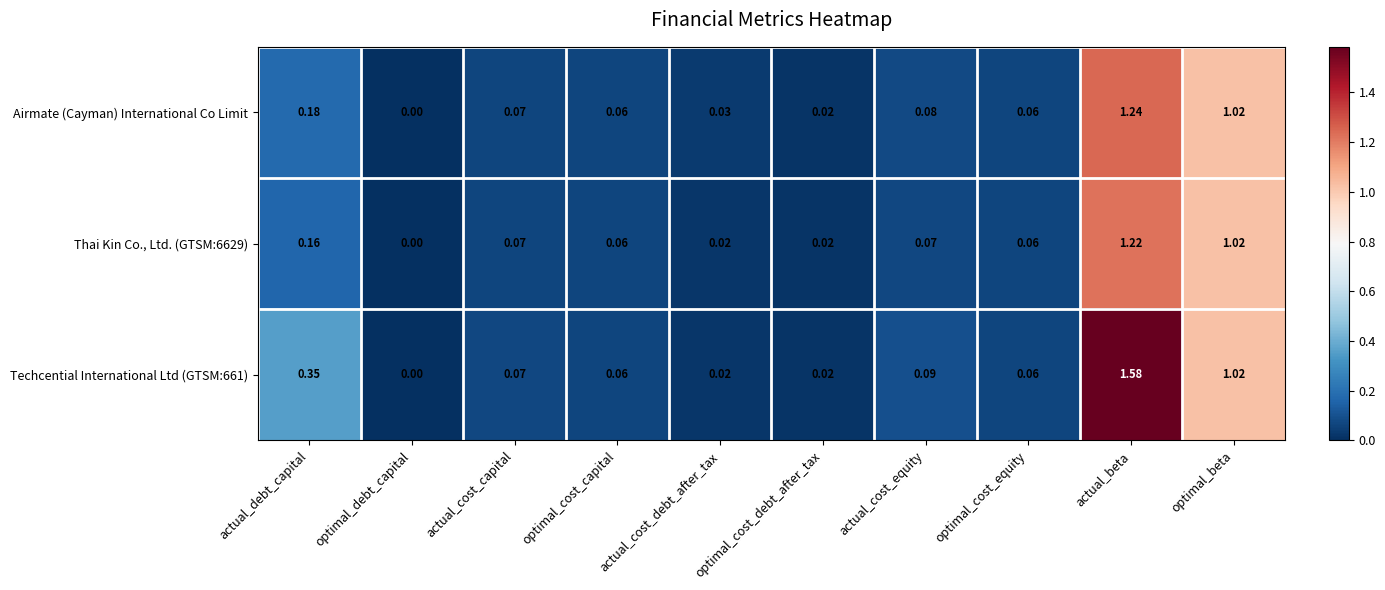

Count the number of categories in the chart.

10